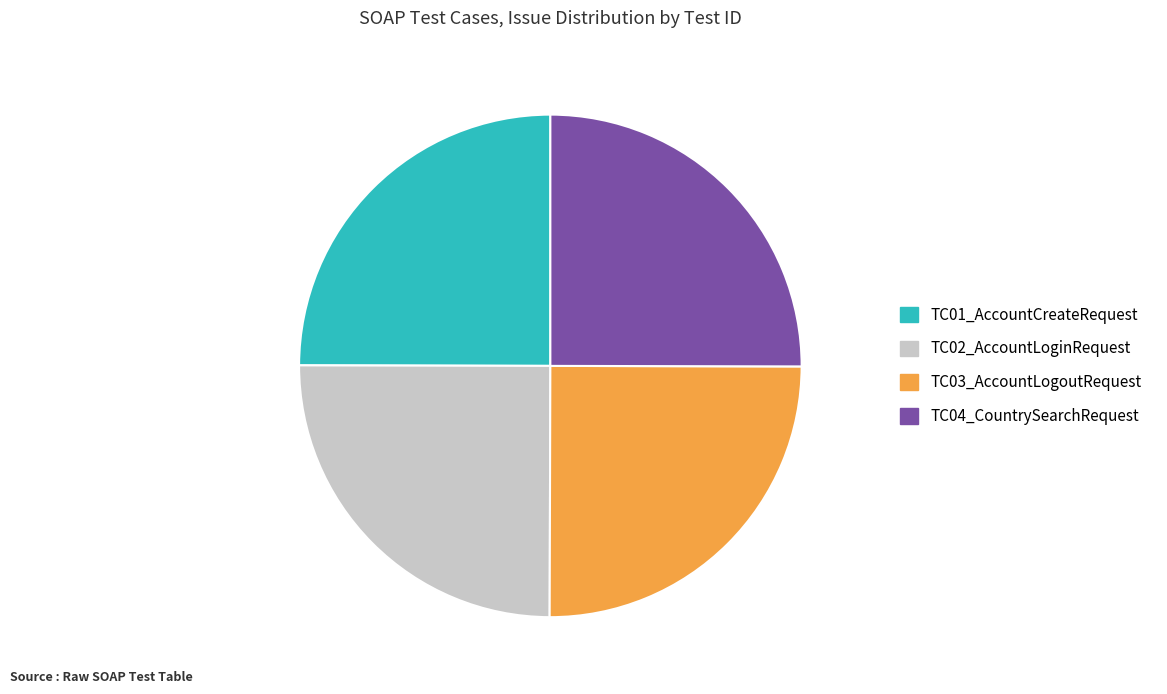

The TC02_AccountLoginRequest slice represents 16% of the pie. True or false?

False